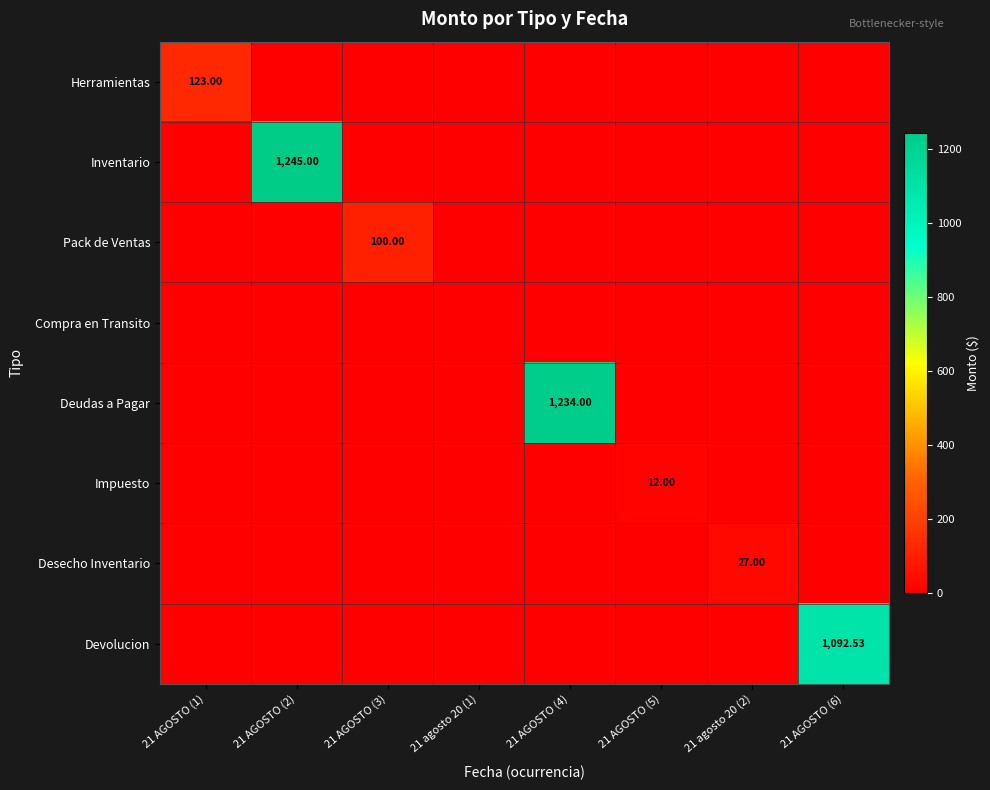

At 21 AGOSTO (1), list the series in order from largest to smallest.

Herramientas, Inventario, Pack de Ventas, Compra en Transito, Deudas a Pagar, Impuesto, Desecho Inventario, Devolucion